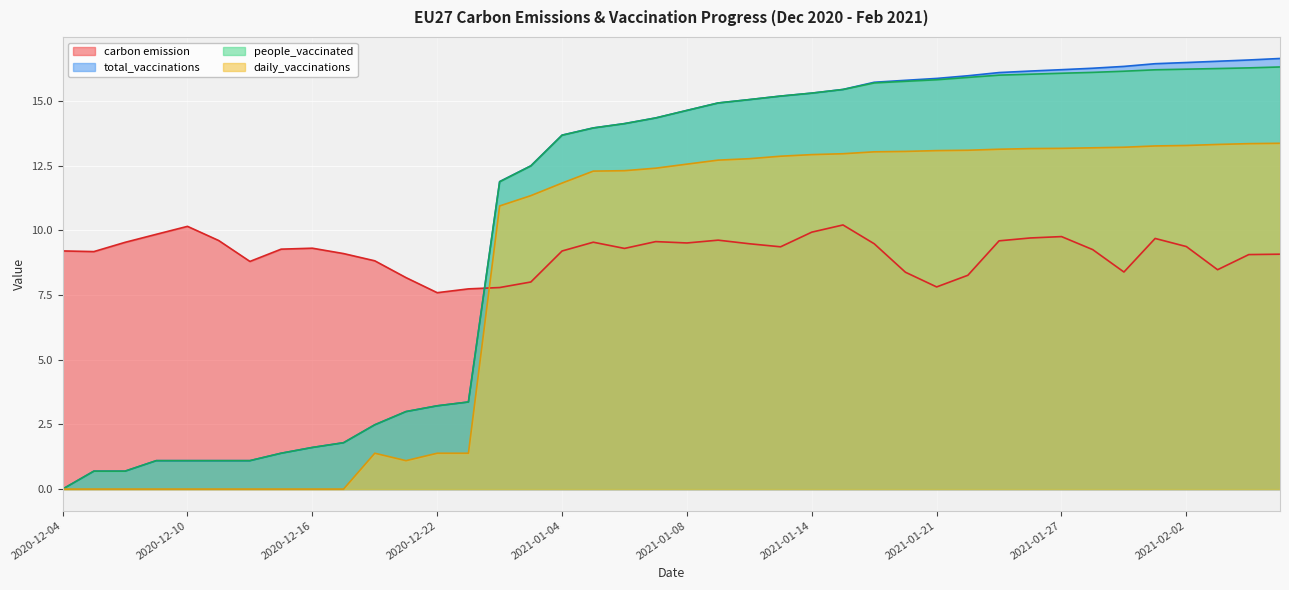

True or false: daily_vaccinations and carbon emission cross at least once.

True